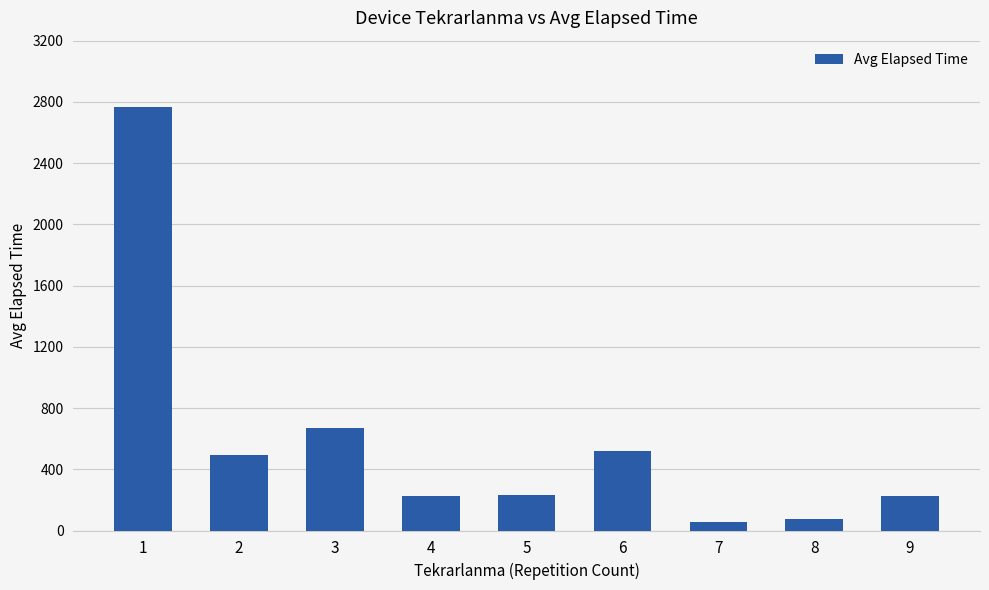

The value at 1 is 2767.6. True or false?

True